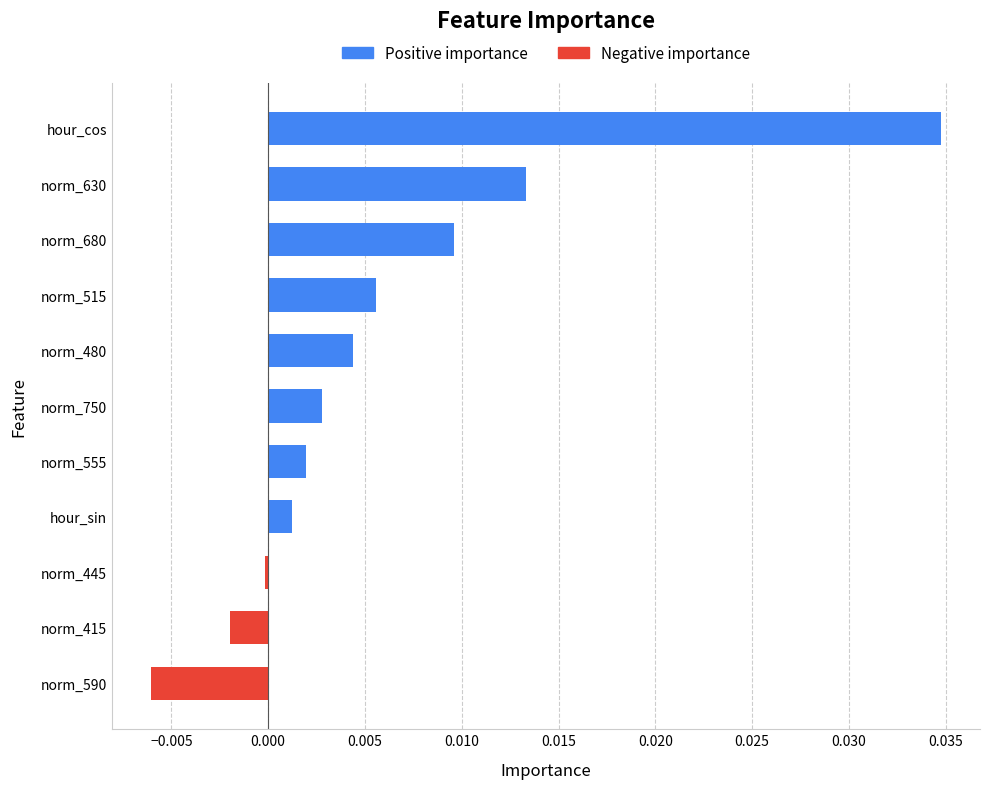

How many distinct data groups are displayed?

1